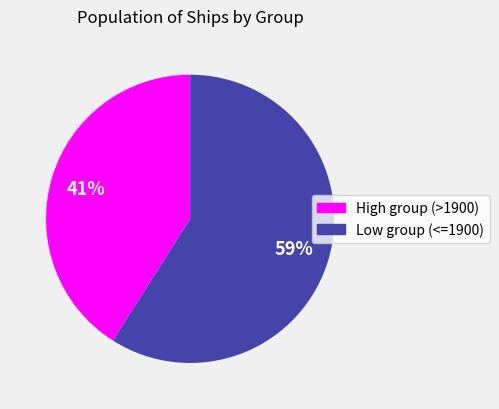

What percentage is the High group (>1900) slice, to the nearest percent?

41%